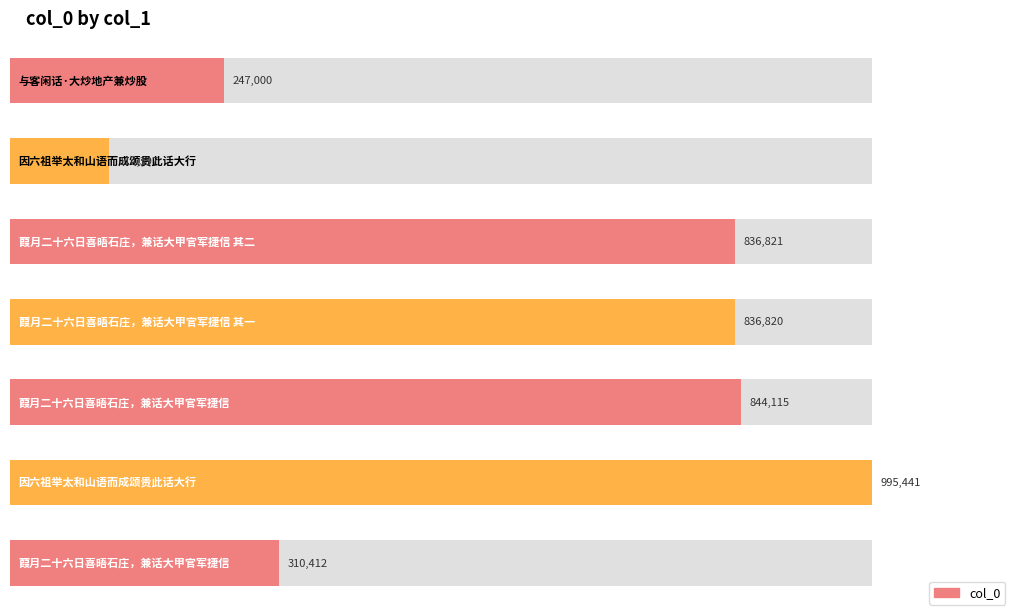

Where does the data first go above 836820?

葭月二十六日喜晤石庄，兼话大甲官军捷信 其二